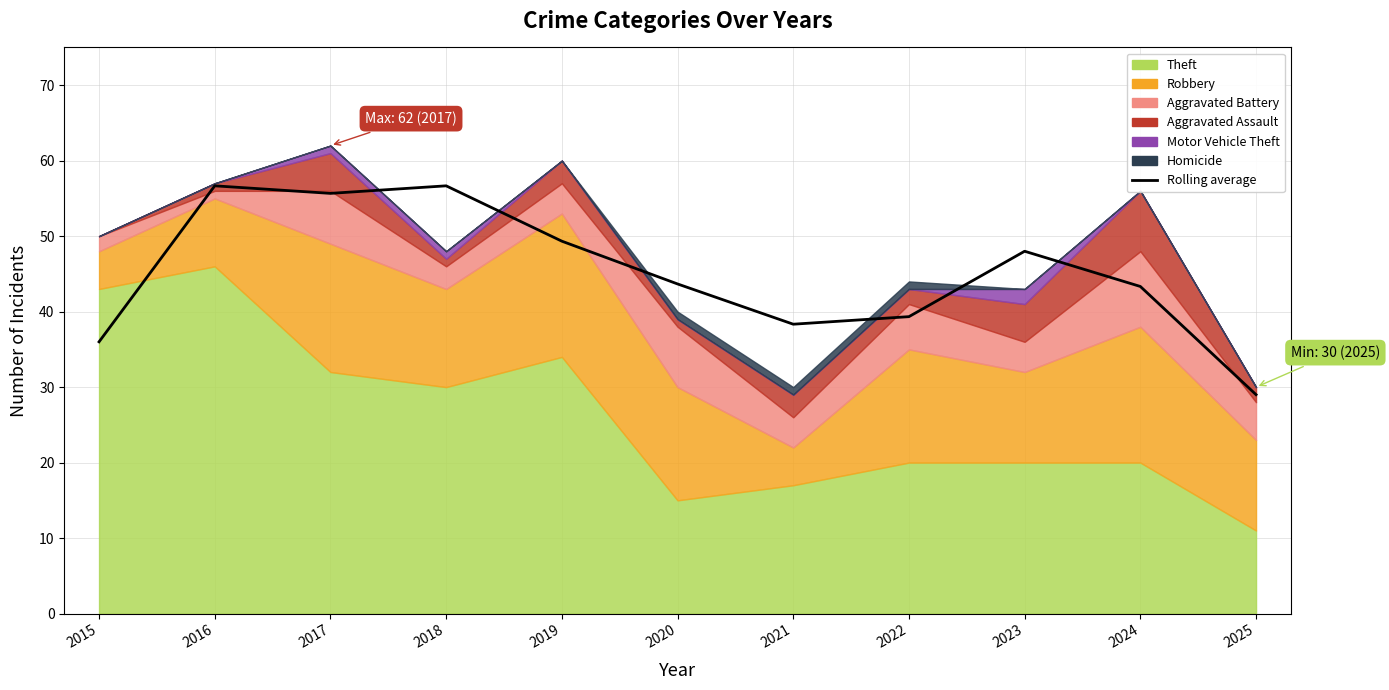

What is the ratio of the value at 2020 to the value at 2022?

1.1